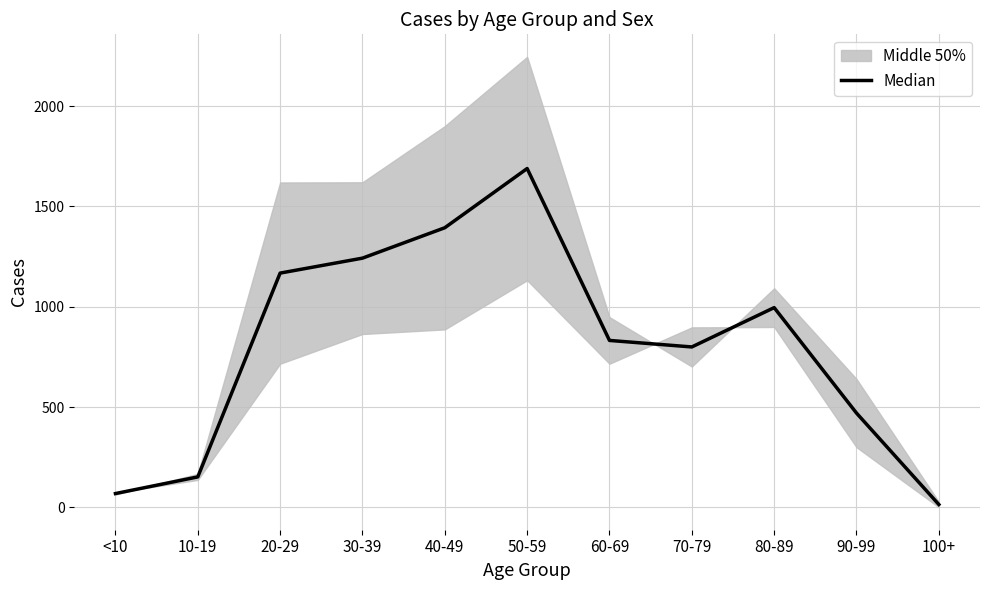

How many lines are shown in the chart?

1